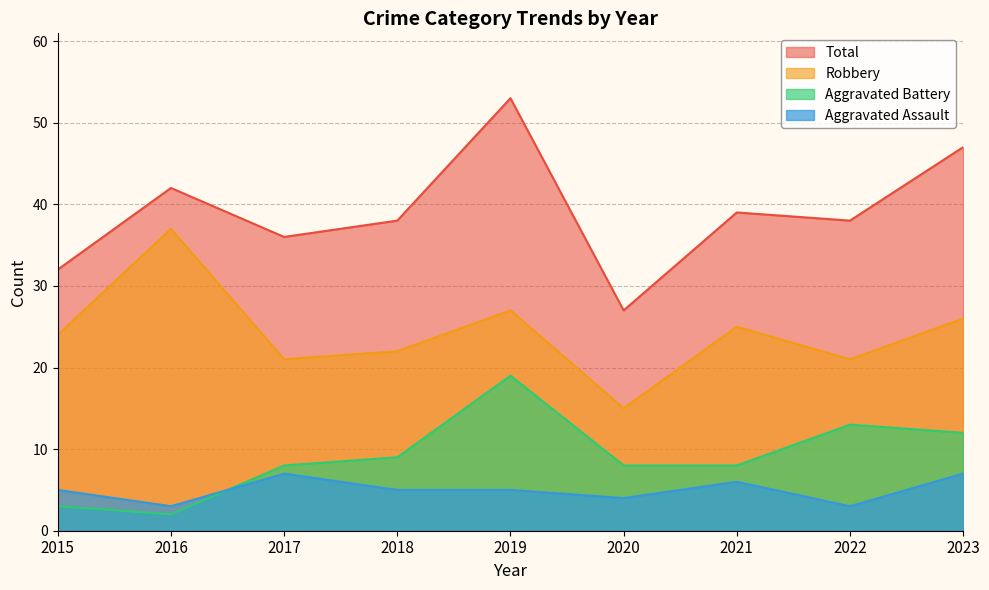

Reading left to right, extract all data points from this chart.

Aggravated Assault: 2015=5	2016=3	2017=7	2018=5	2019=5	2020=4	2021=6	2022=3	2023=7
Aggravated Battery: 2015=3	2016=2	2017=8	2018=9	2019=19	2020=8	2021=8	2022=13	2023=12
Robbery: 2015=24	2016=37	2017=21	2018=22	2019=27	2020=15	2021=25	2022=21	2023=26
Total: 2015=32	2016=42	2017=36	2018=38	2019=53	2020=27	2021=39	2022=38	2023=47